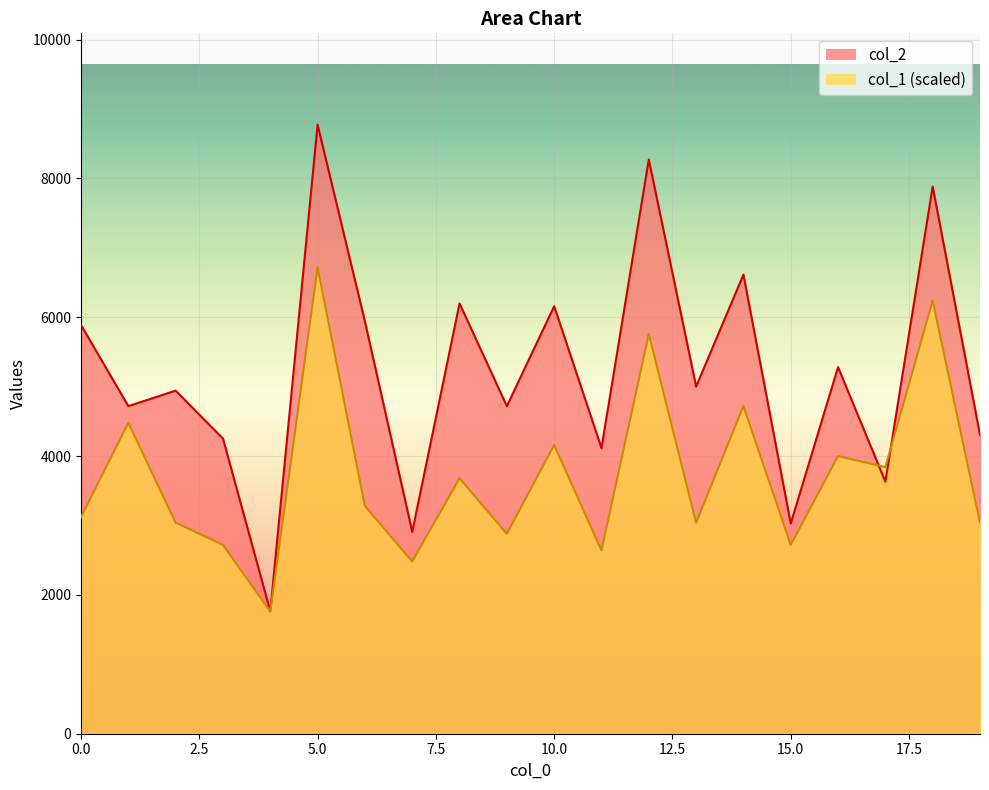

Which series has the largest range (max minus min)?

col_2